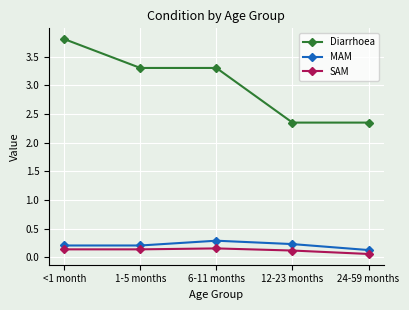

Rank the series at 6-11 months from lowest to highest value.

SAM, MAM, Diarrhoea